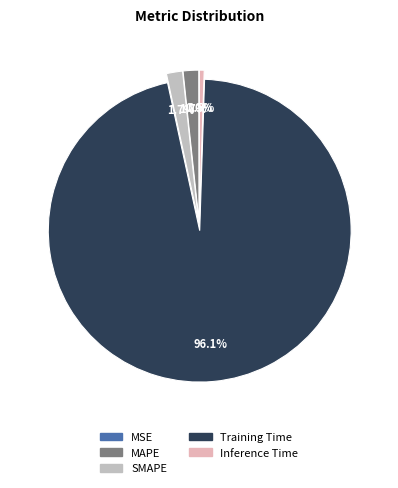

What percentage is NOT represented by SMAPE?

98.3%